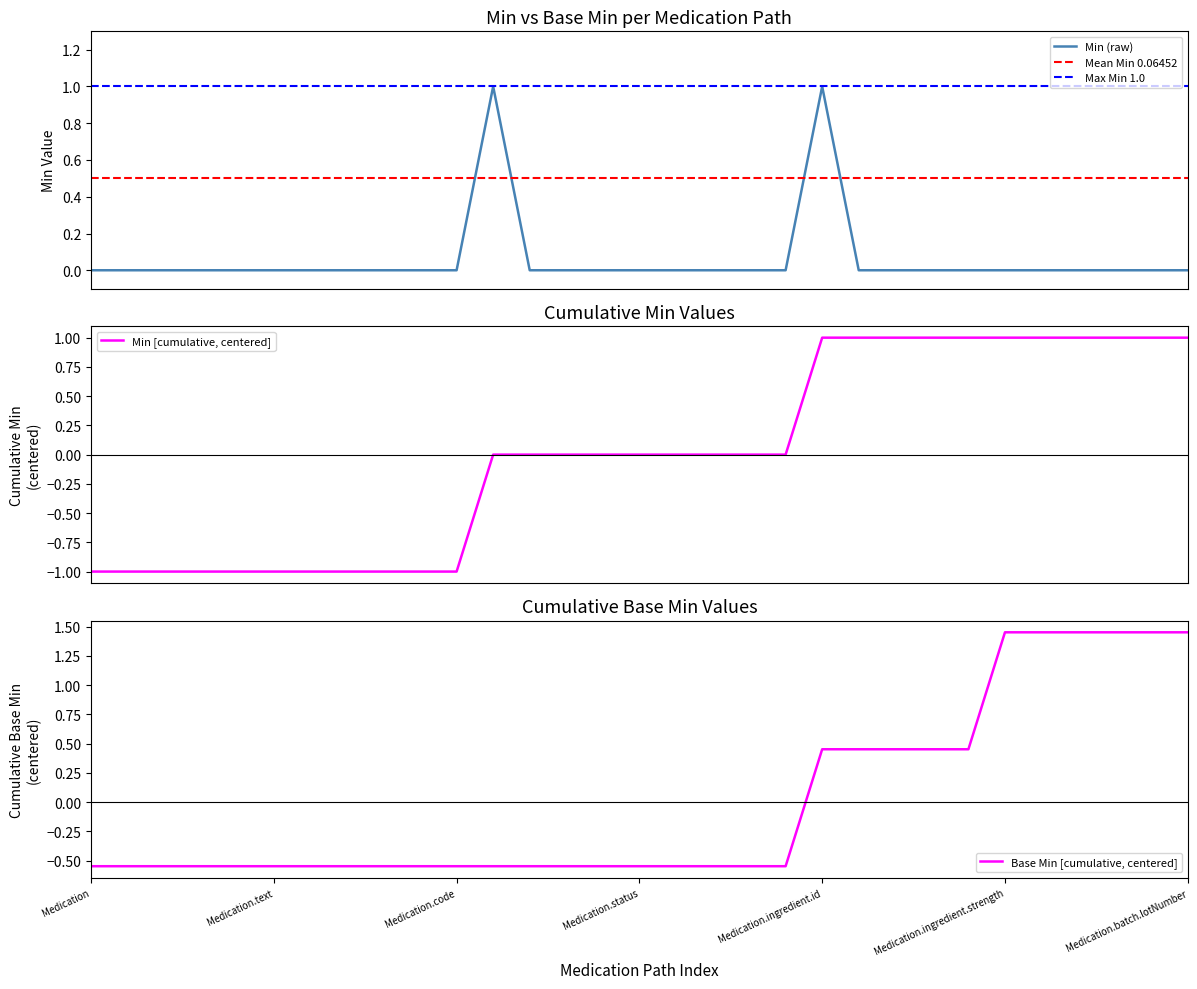

Where does the Base Min [cumulative, centered] series first go above 0?

Medication.ingredient.id